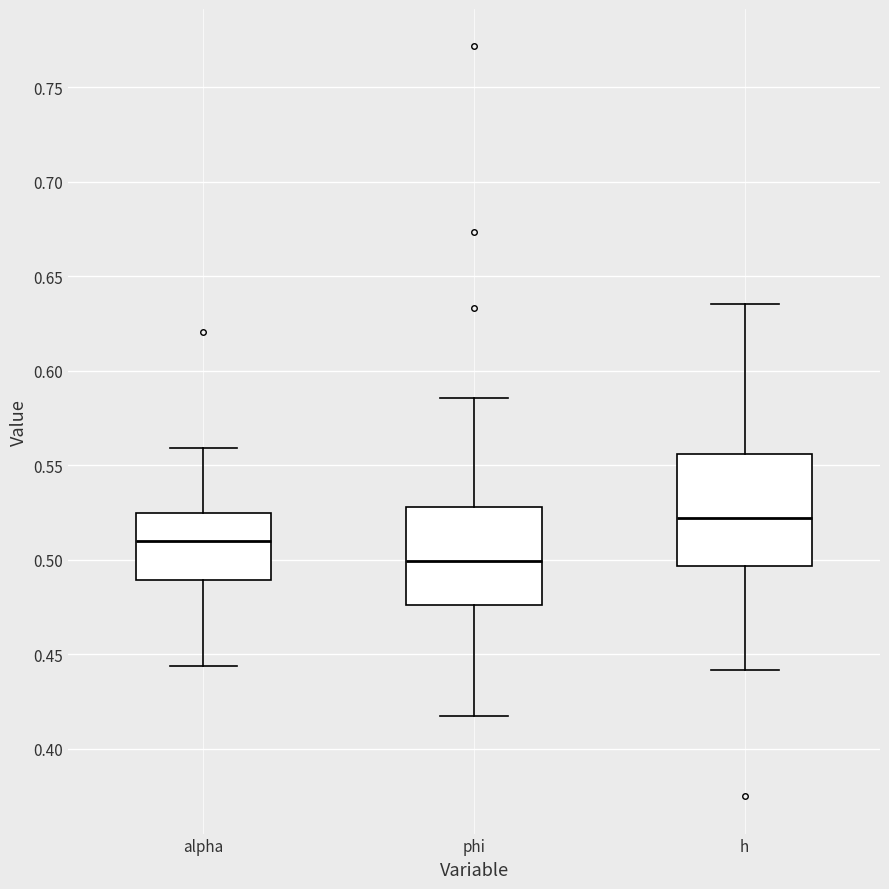

Reading left to right, transcribe this box plot: for each box, give where its median line is, the range the box spans, and where its two whiskers end, as read against the y-axis. The values are not printed on the chart, so give them approximately, as read against the axis.

alpha: median 0.510, box 0.490 to 0.525, whiskers 0.445 to 0.560
phi: median 0.500, box 0.475 to 0.530, whiskers 0.420 to 0.585
h: median 0.520, box 0.495 to 0.555, whiskers 0.440 to 0.635